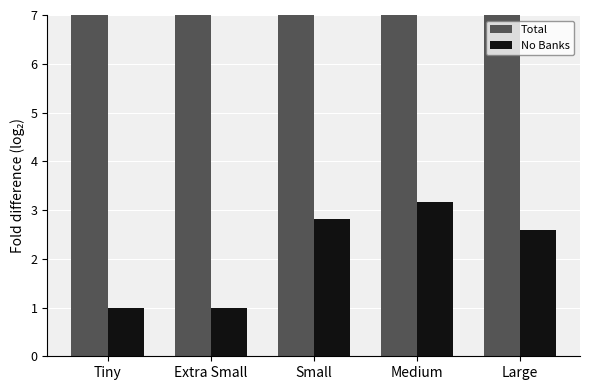

Where is Total nearest to the value 14?

Tiny